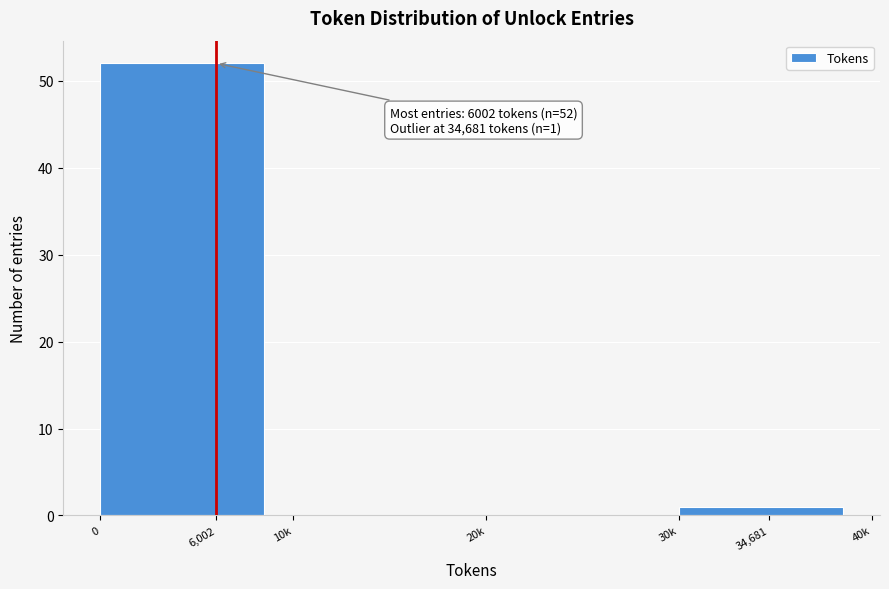

Reading left to right, extract all data points from this chart.

6,002=52	10k=0	20k=0	34,681=1